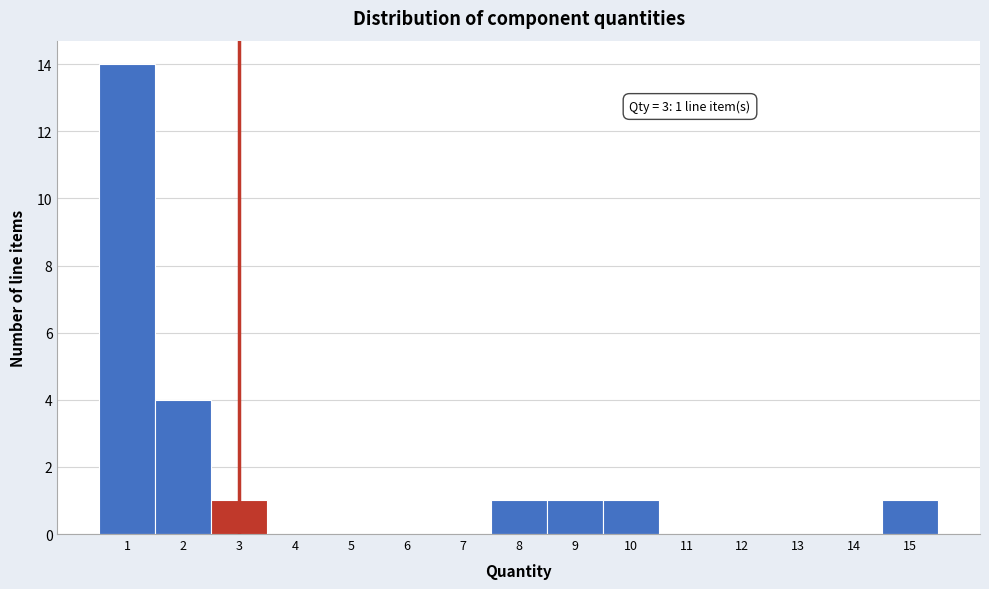

Over which range of the x-axis is the bar tallest?

0.5 to 1.5